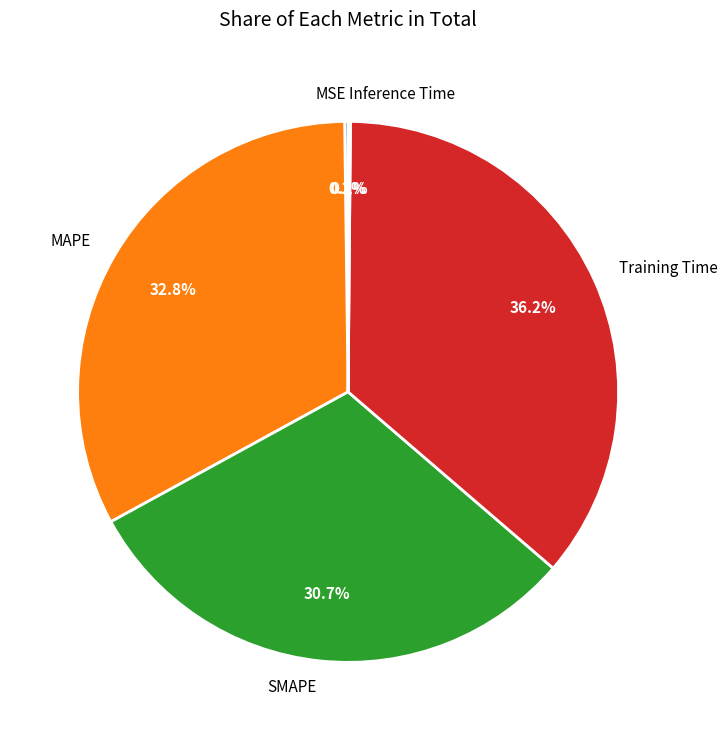

The Training Time slice represents 36% of the pie. True or false?

True